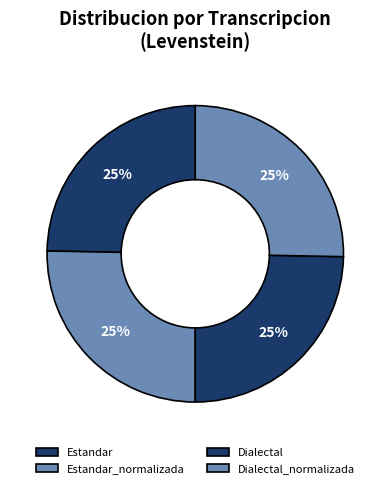

To the nearest percent, what is the combined percentage of Estandar_normalizada and Estandar?

50%